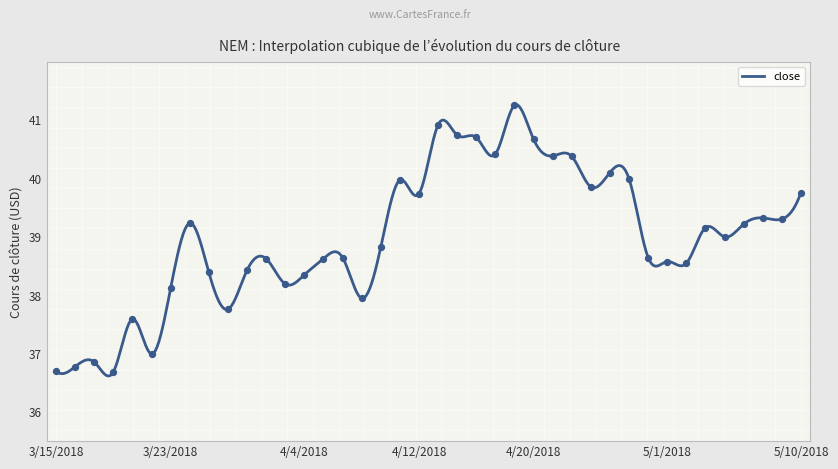

What is the change in value from 4/3/2018 to 4/23/2018?

+2.2